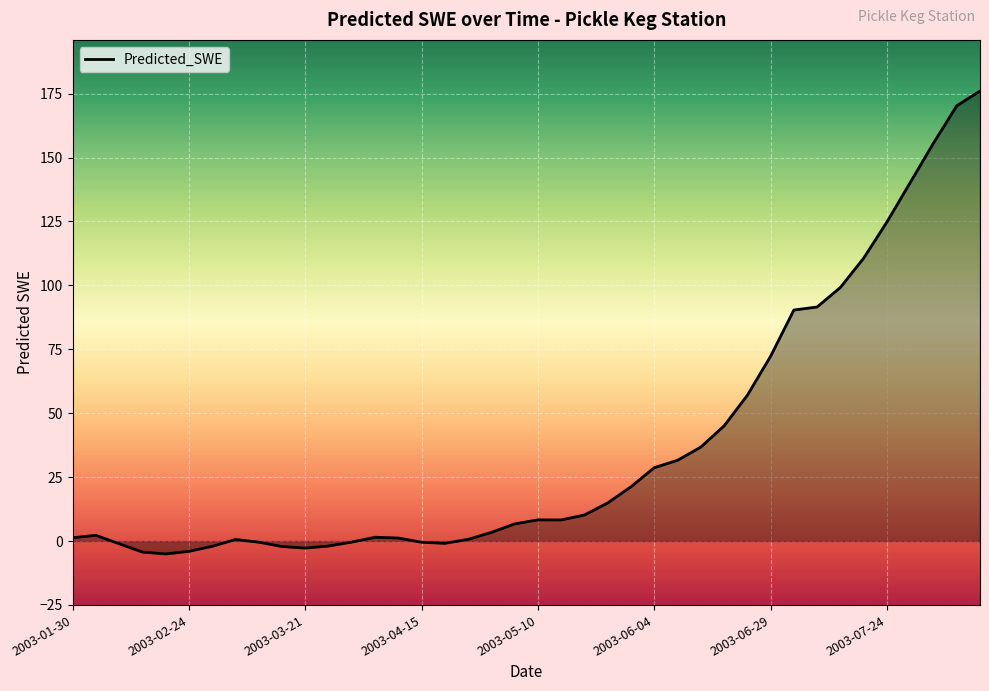

What is the difference between the maximum and minimum values?

181.1